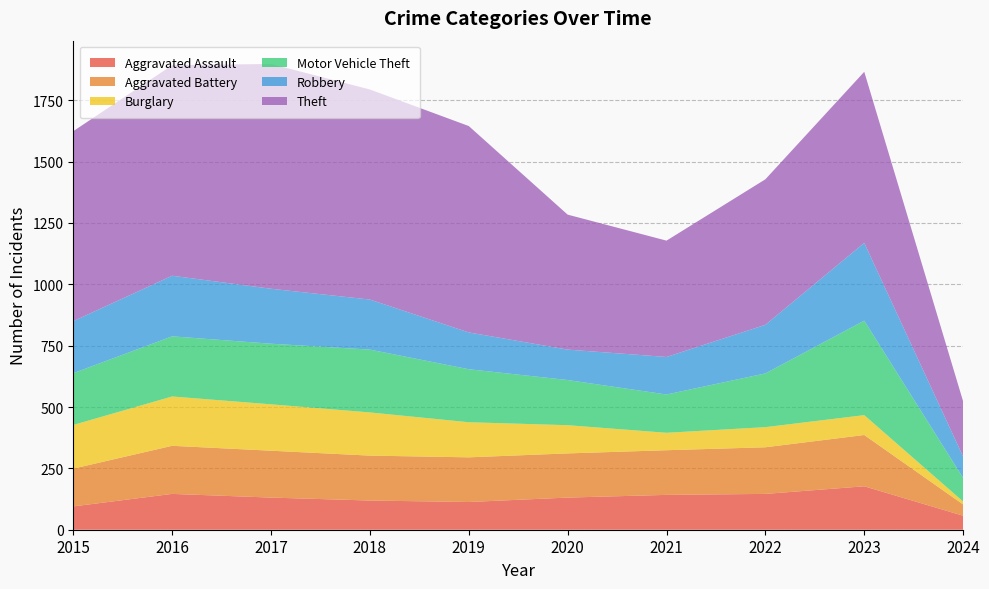

Reading left to right, transcribe all the data shown in this chart.

Aggravated Assault: 2015=95	2016=146	2017=131	2018=119	2019=113	2020=131	2021=142	2022=146	2023=177	2024=57
Aggravated Battery: 2015=154	2016=196	2017=191	2018=183	2019=182	2020=180	2021=182	2022=190	2023=209	2024=46
Burglary: 2015=178	2016=201	2017=189	2018=176	2019=143	2020=115	2021=71	2022=82	2023=81	2024=12
Motor Vehicle Theft: 2015=211	2016=245	2017=247	2018=256	2019=216	2020=184	2021=156	2022=219	2023=385	2024=96
Robbery: 2015=212	2016=247	2017=224	2018=204	2019=150	2020=124	2021=153	2022=198	2023=317	2024=87
Theft: 2015=774	2016=858	2017=916	2018=856	2019=841	2020=550	2021=474	2022=593	2023=697	2024=225